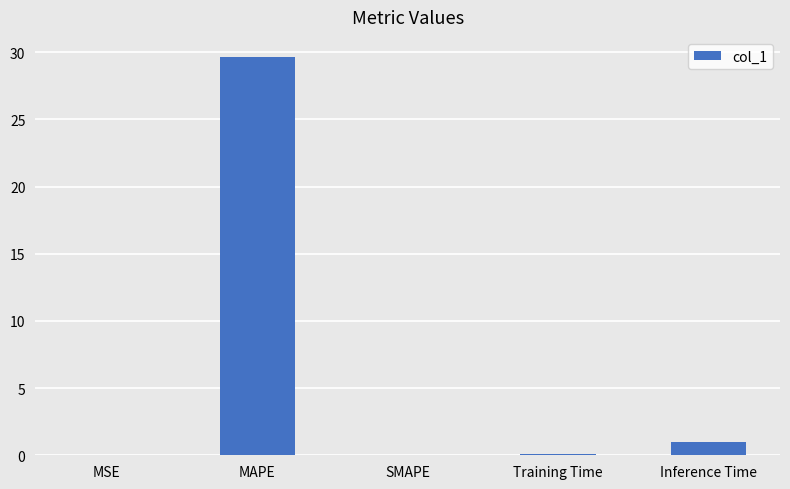

The value at SMAPE is 14.3. True or false?

False